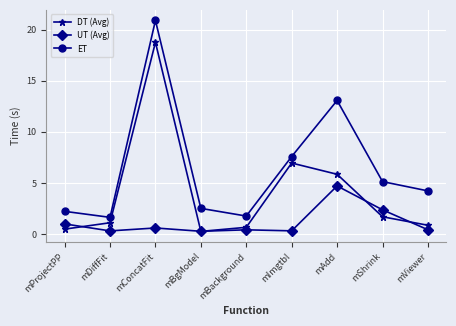

What is the value of the UT (Avg) point at the 8th from the left?

2.4